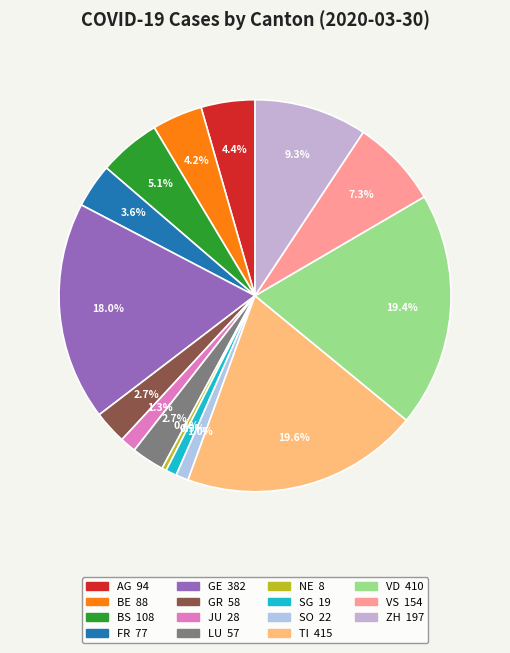

What percentage is the ZH slice, to the nearest percent?

9%